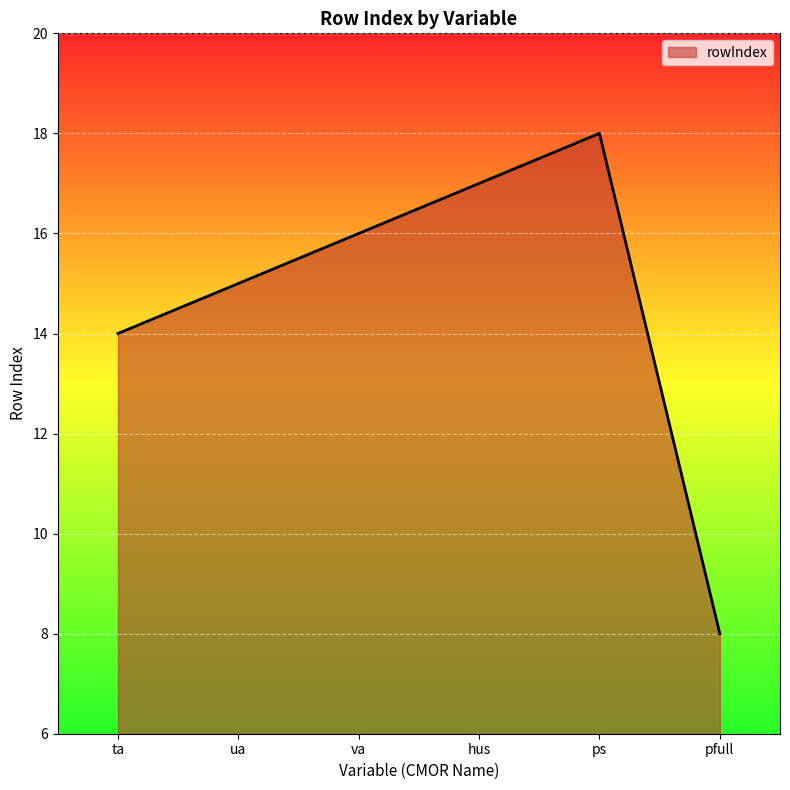

List the labels in order of value, smallest first.

pfull, ta, ua, va, hus, ps